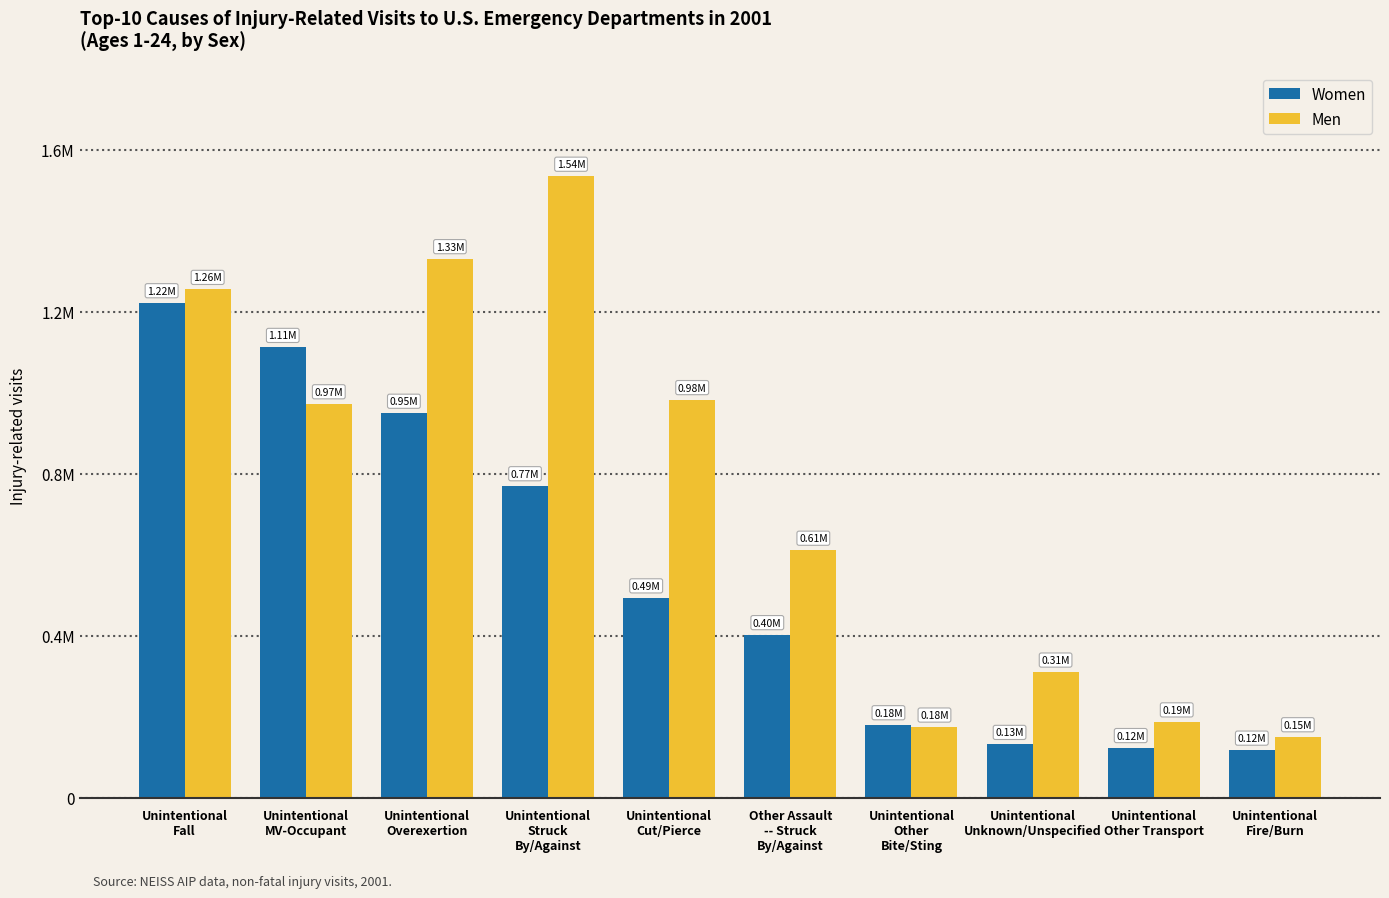

Are the bars grouped side by side (vs. stacked)?

Yes